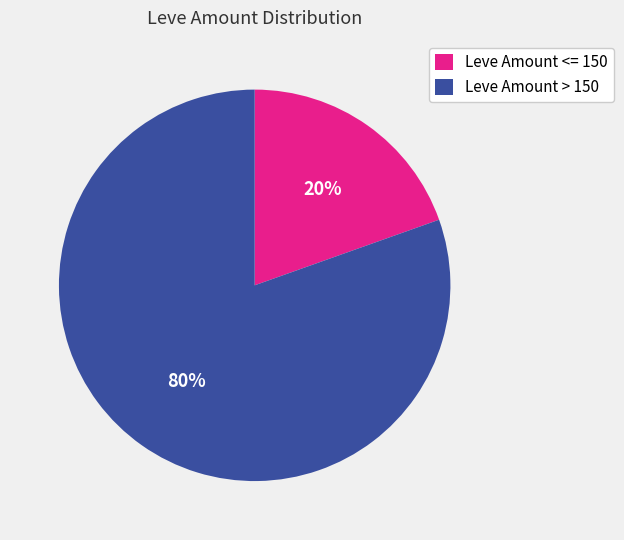

Does Leve Amount > 150 account for over 50% of the chart?

Yes